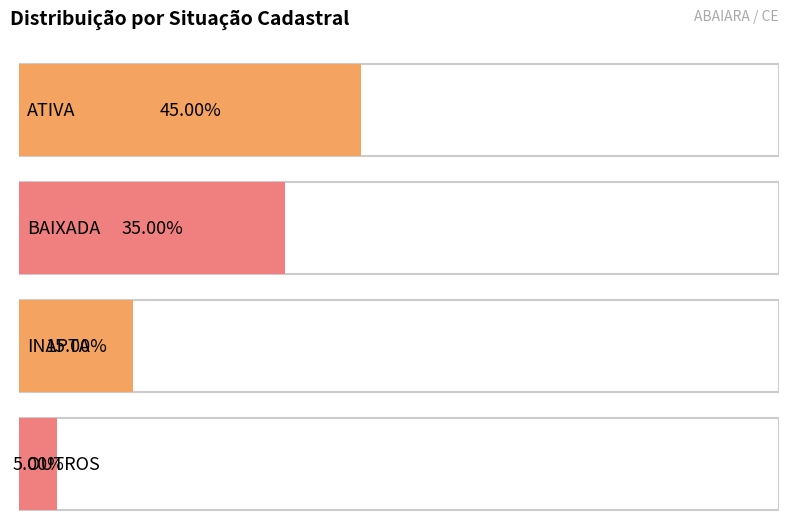

Count the number of categories in the chart.

4